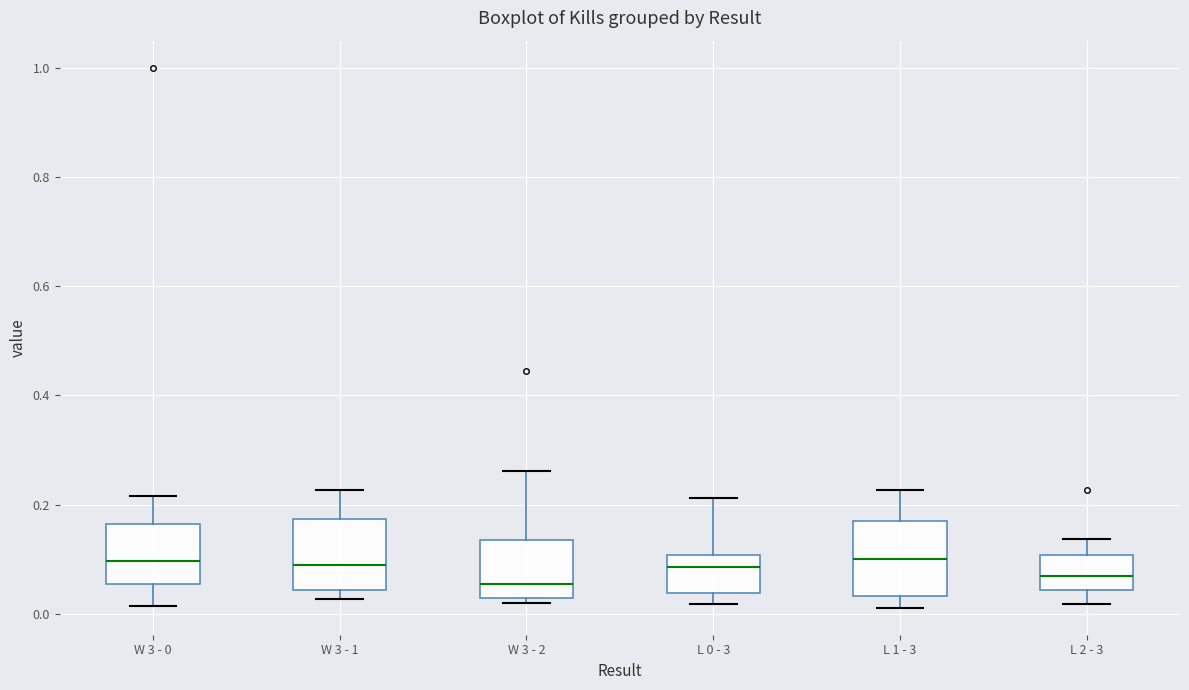

Where does the median line of the box for W 3 - 0 sit on the y-axis? The values are not printed on the chart, so give them approximately, as read against the axis.

0.10